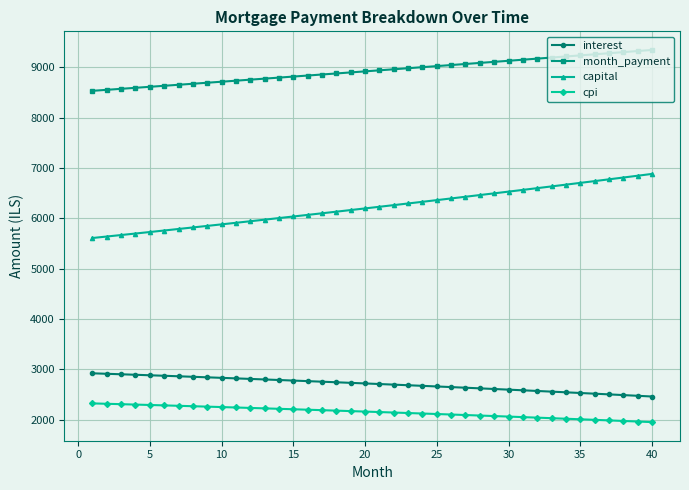

What is the sum of all cpi values?

86078.7